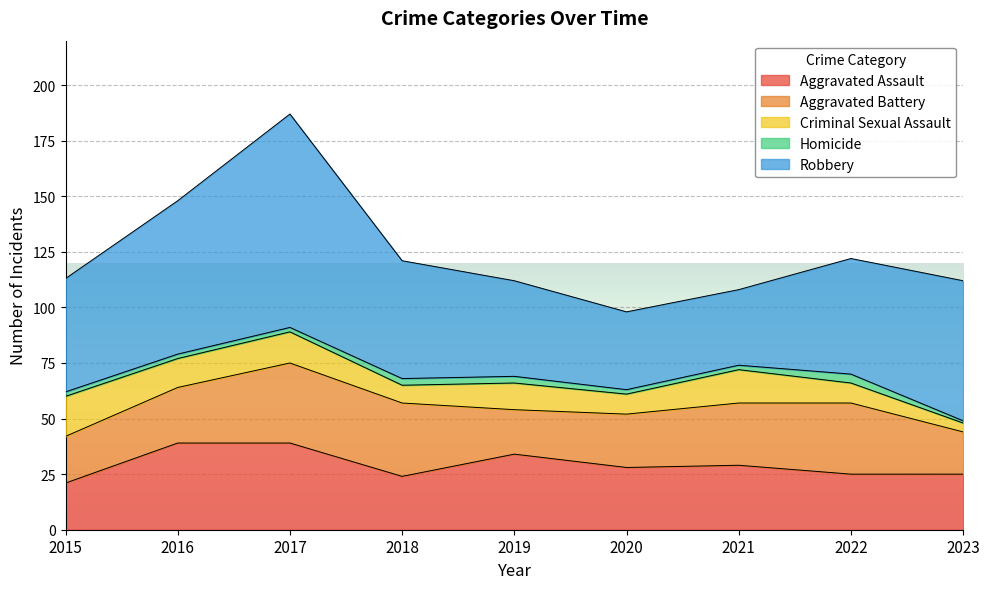

Which series changed the most between 2018 and 2019?

Aggravated Battery